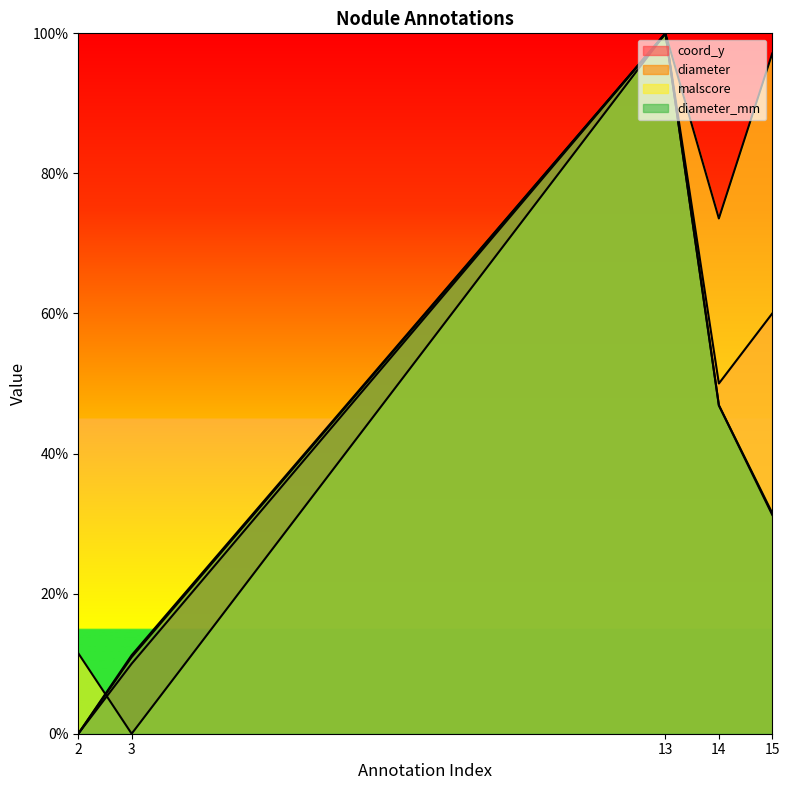

Is it true that malscore equals -0.6 at 3?

False